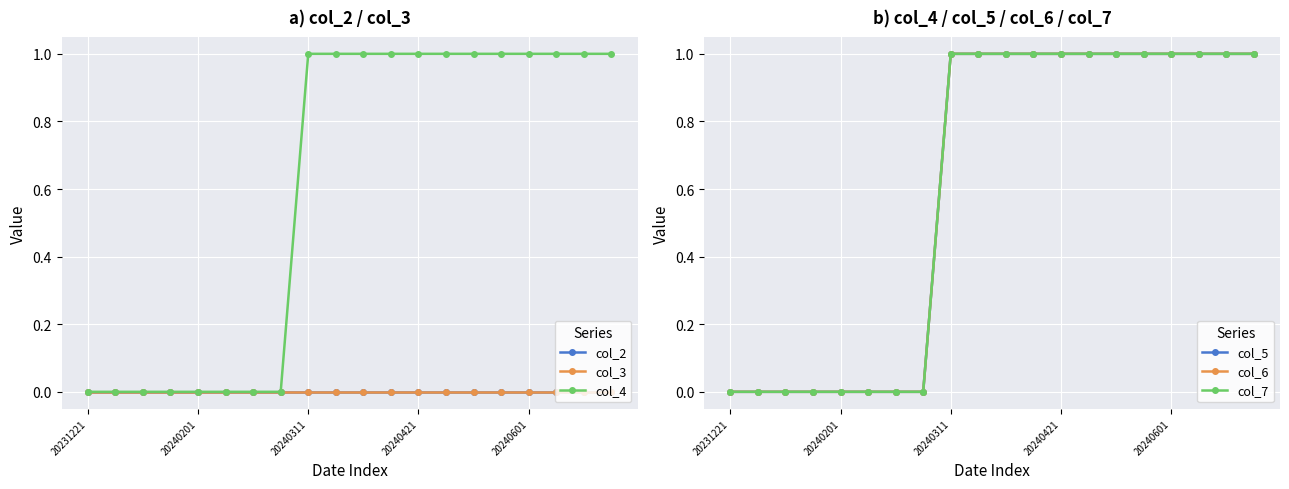

True or false: col_6 and col_2 cross at least once.

False